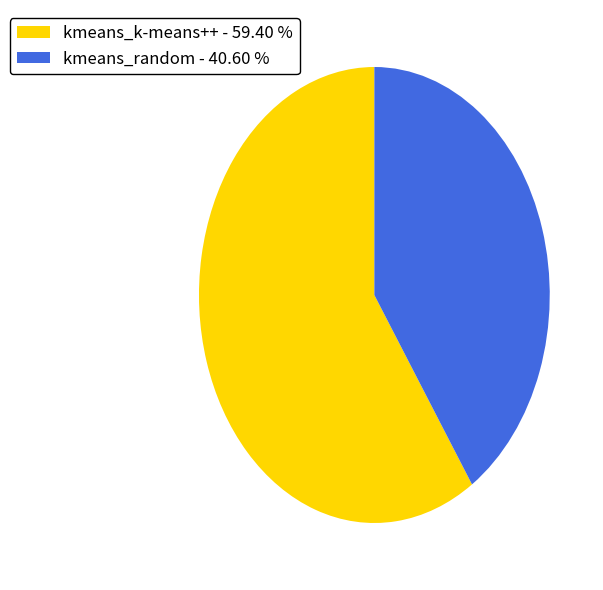

Which slice represents more than half of the pie?

kmeans_k-means++